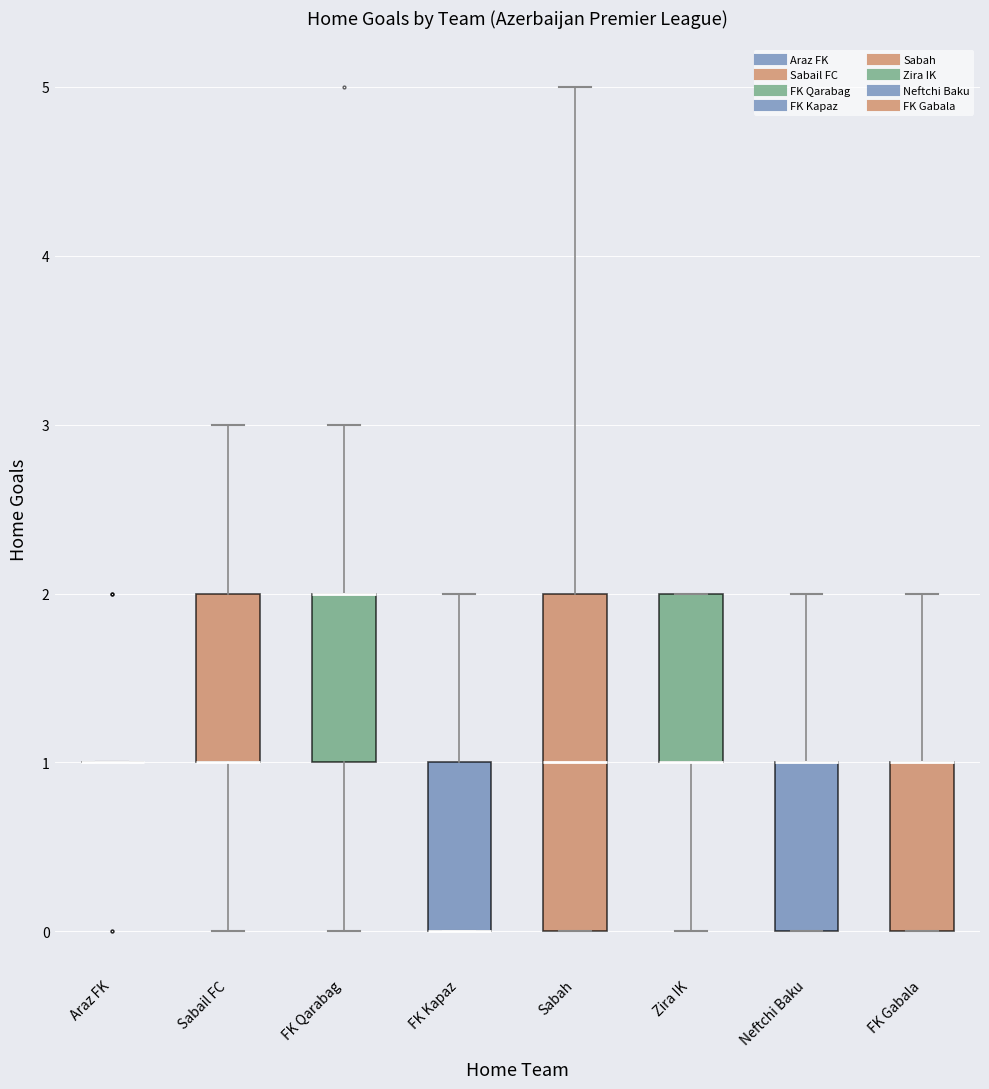

Reading left to right, read every box against the y-axis: the position of its median line, the range the box covers, and the ends of its whiskers. The values are not printed on the chart, so give them approximately, as read against the axis.

Araz FK: box collapsed to a line at 1, whiskers 1 to 1
Sabail FC: median 1 (drawn on the box's lower edge), box 1 to 2, whiskers 0 to 3
FK Qarabag: median 2 (drawn on the box's upper edge), box 1 to 2, whiskers 0 to 3
FK Kapaz: median 0 (drawn on the box's lower edge), box 0 to 1, whiskers 0 to 2
Sabah: median 1, box 0 to 2, whiskers 0 to 5
Zira IK: median 1 (drawn on the box's lower edge), box 1 to 2, whiskers 0 to 2
Neftchi Baku: median 1 (drawn on the box's upper edge), box 0 to 1, whiskers 0 to 2
FK Gabala: median 1 (drawn on the box's upper edge), box 0 to 1, whiskers 0 to 2